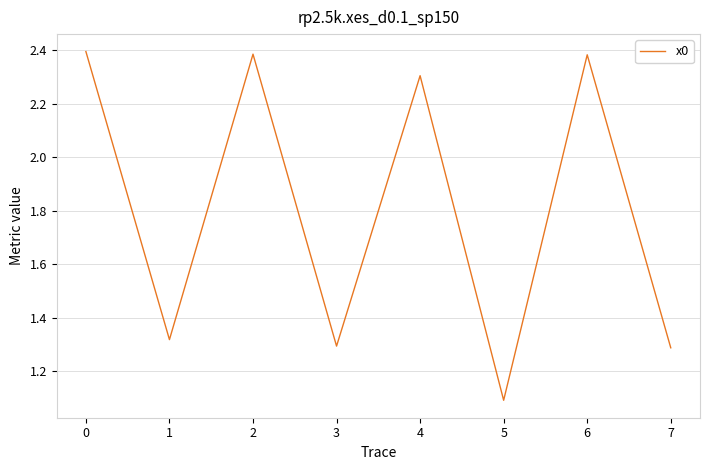

Between 3 and 5, which is larger?

3